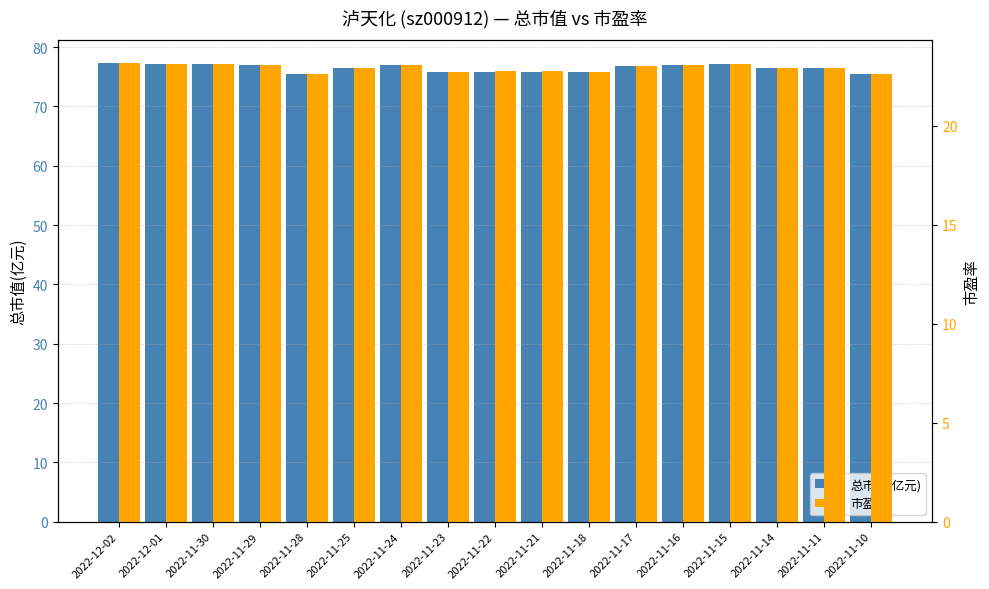

How many groups of bars are there?

17